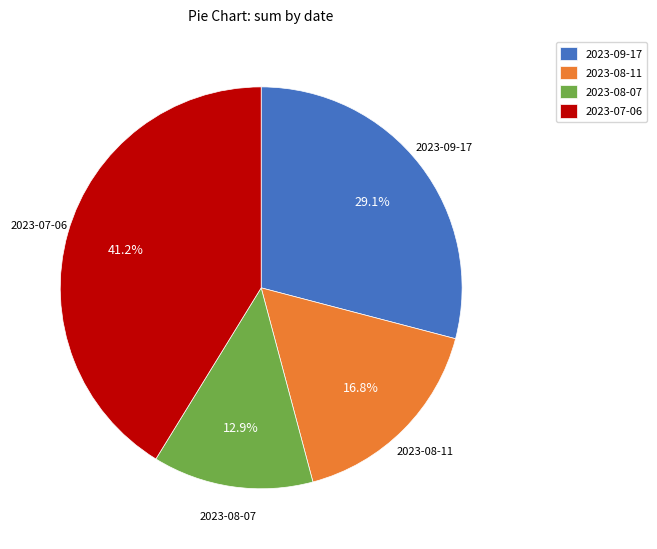

Which category has the biggest portion of the pie?

2023-07-06